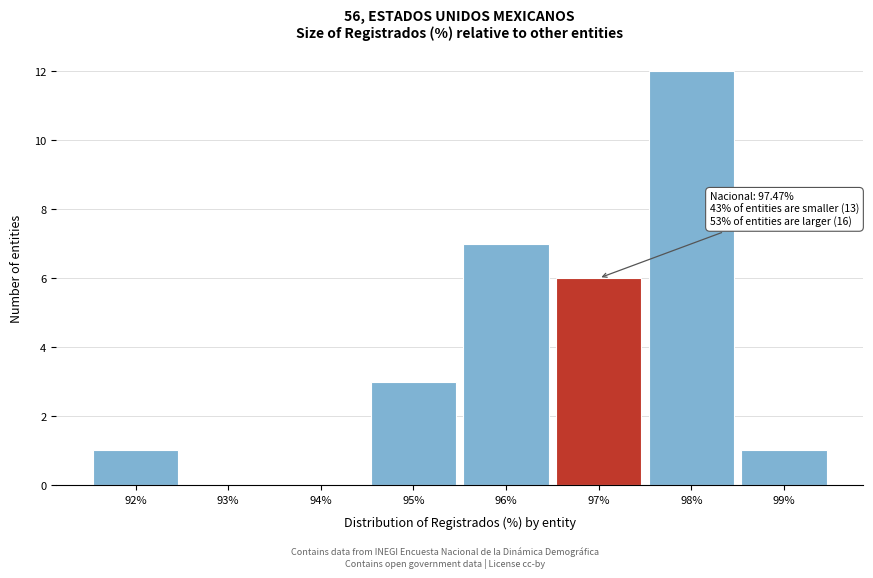

Reading left to right, extract all data points from this chart.

92%=1	93%=0	94%=0	95%=3	96%=7	97%=6	98%=12	99%=1